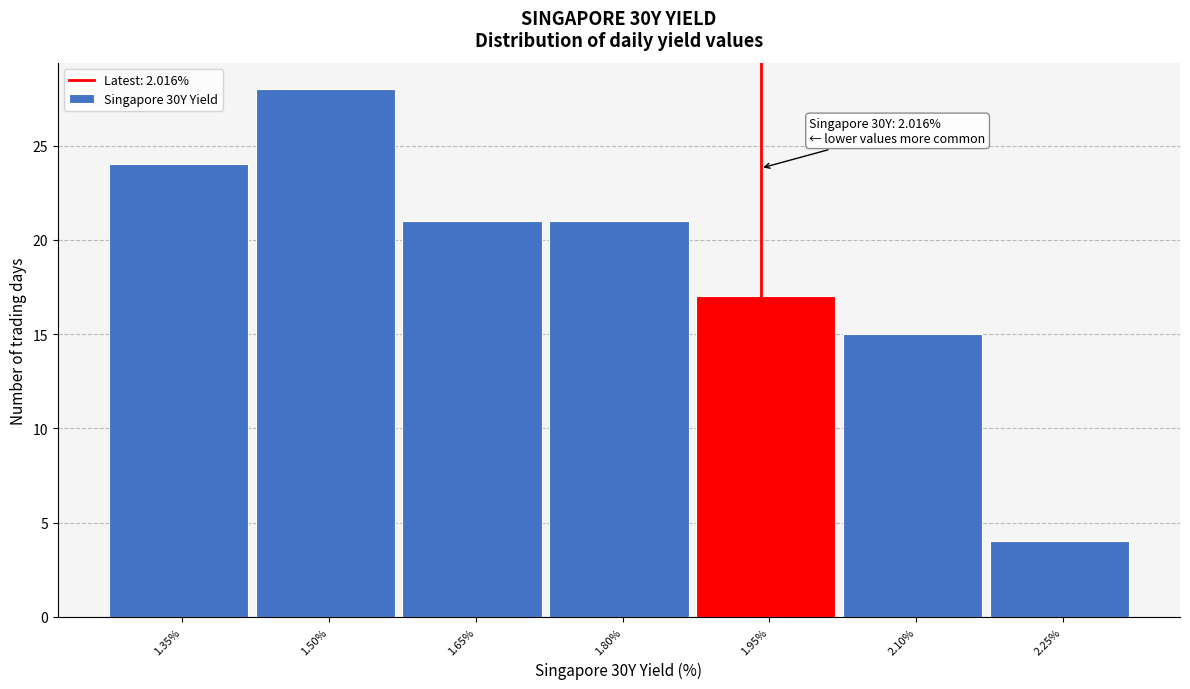

Reading left to right, extract all data points from this chart.

1.35%=24	1.50%=28	1.65%=21	1.80%=21	1.95%=17	2.10%=15	2.25%=4